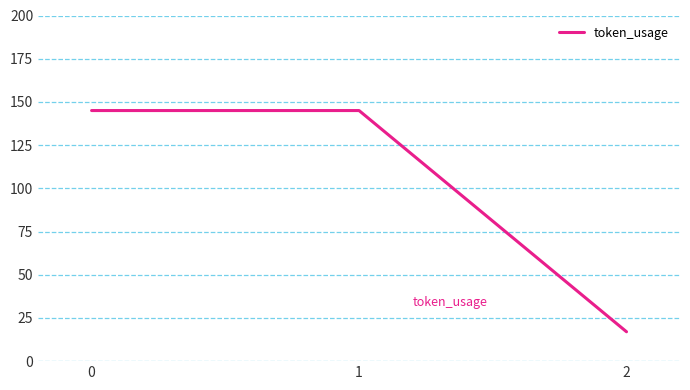

Is it true that the value at 2 is 17?

True